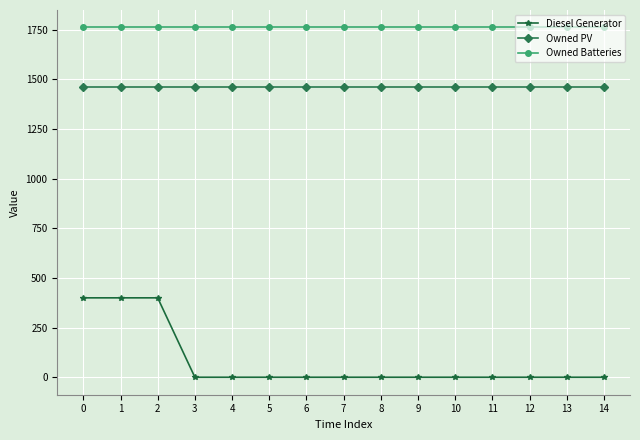

Reading left to right, what are all the values shown in this chart?

Diesel Generator: 400	400	400	0	0	0	0	0	0	0	0	0	0	0	0
Owned PV: 1461	1461	1461	1461	1461	1461	1461	1461	1461	1461	1461	1461	1461	1461	1461
Owned Batteries: 1762	1762	1762	1762	1762	1762	1762	1762	1762	1762	1762	1762	1762	1762	1762